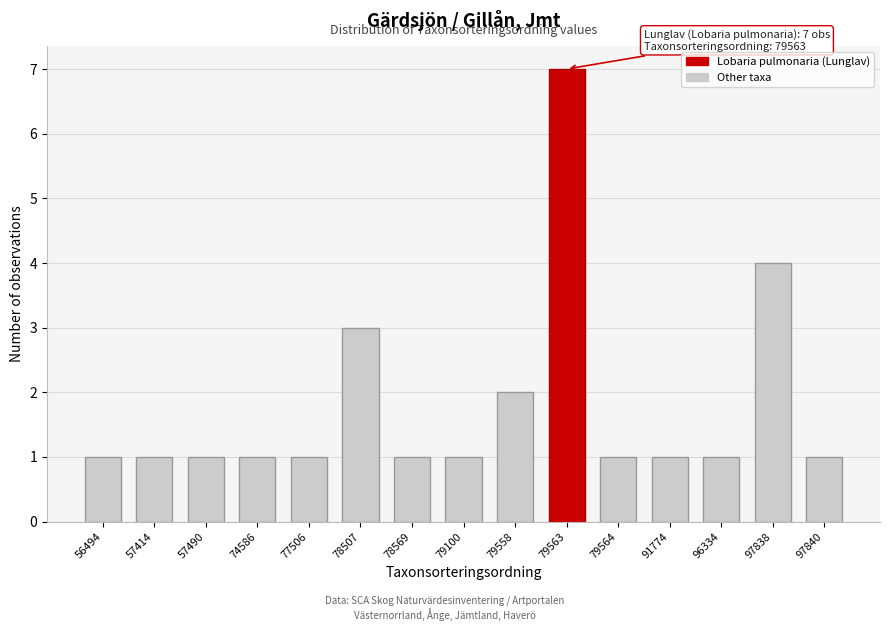

Reading left to right, transcribe all the data shown in this chart.

56494=1	57414=1	57490=1	74586=1	77506=1	78507=3	78569=1	79100=1	79558=2	79563=7	79564=1	91774=1	96334=1	97838=4	97840=1